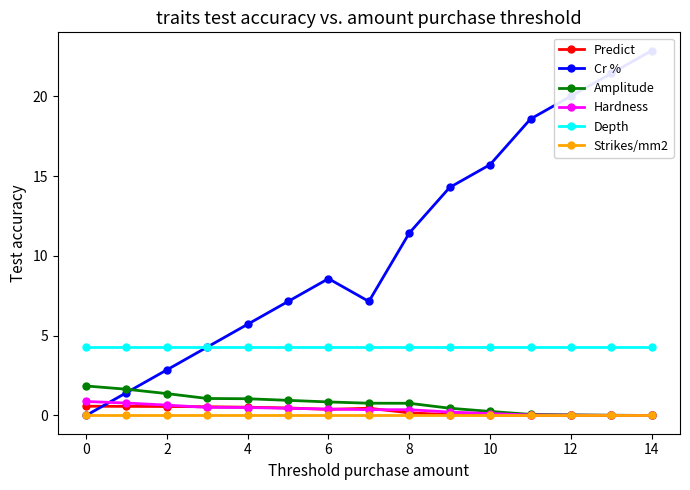

What is the highest value of the Cr % series?

22.9